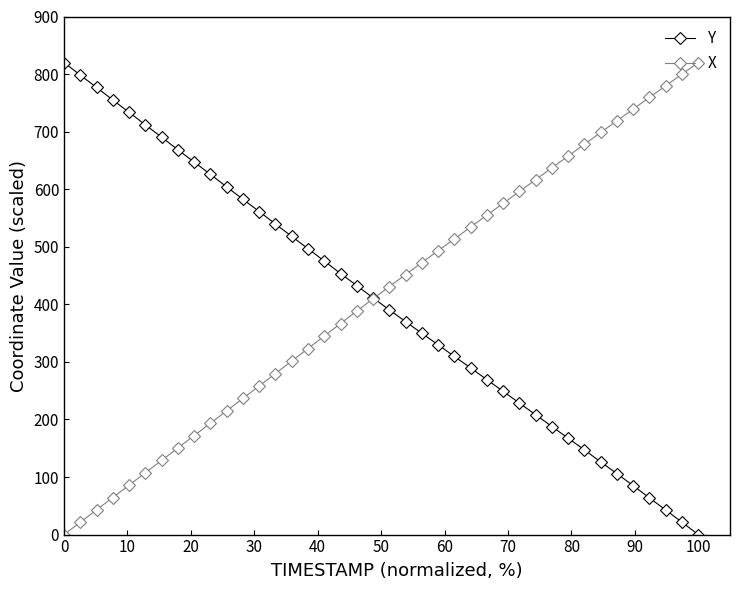

True or false: Y has more than 0 interior local peaks.

False